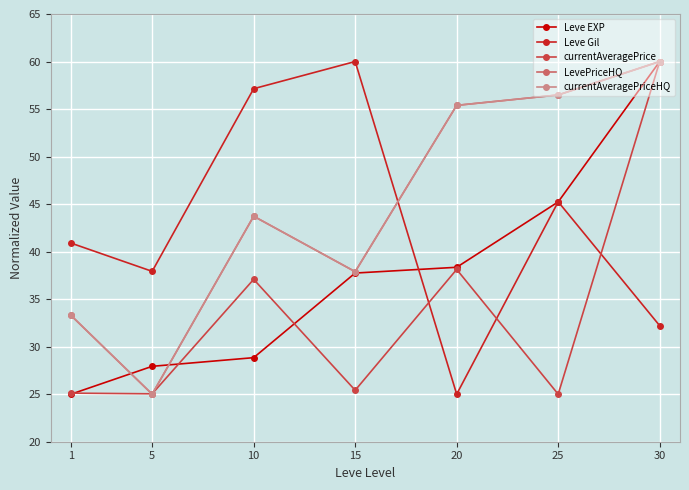

Rank the series at 30 from highest to lowest value.

Leve EXP, currentAveragePrice, LevePriceHQ, currentAveragePriceHQ, Leve Gil